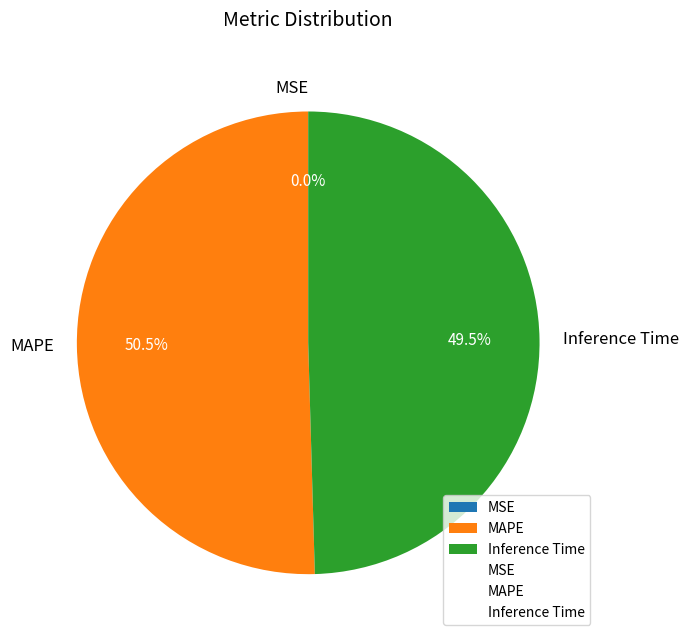

Does any single category account for the majority?

Yes